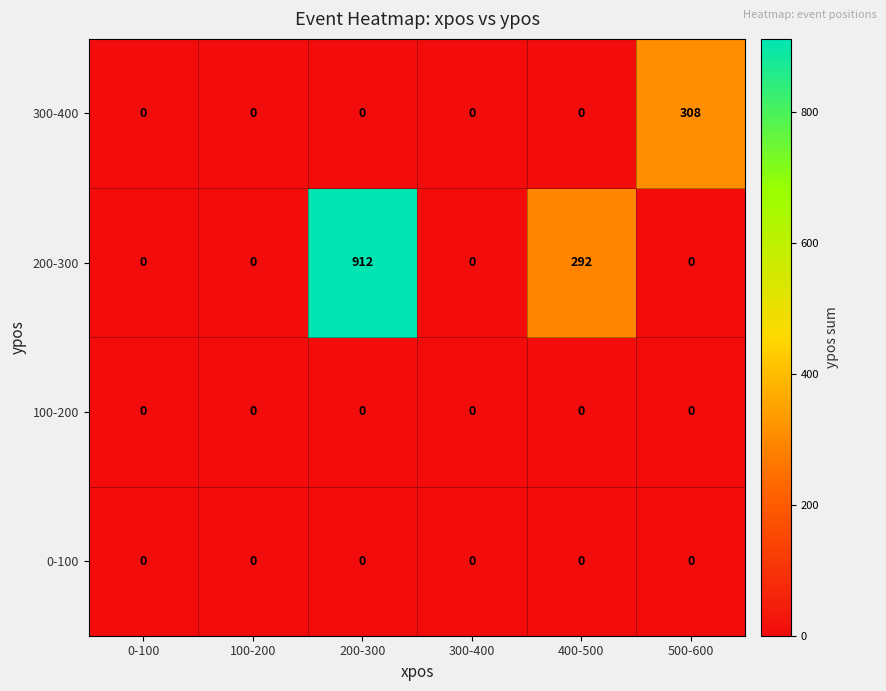

What is the difference between the highest and lowest values at 200-300?

912